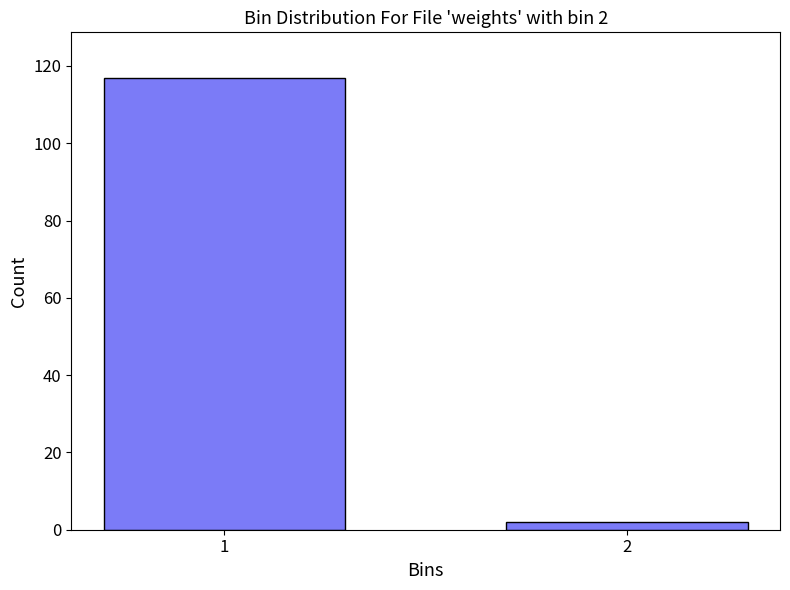

Reading right to left, extract all data points from this chart.

2=2	1=117